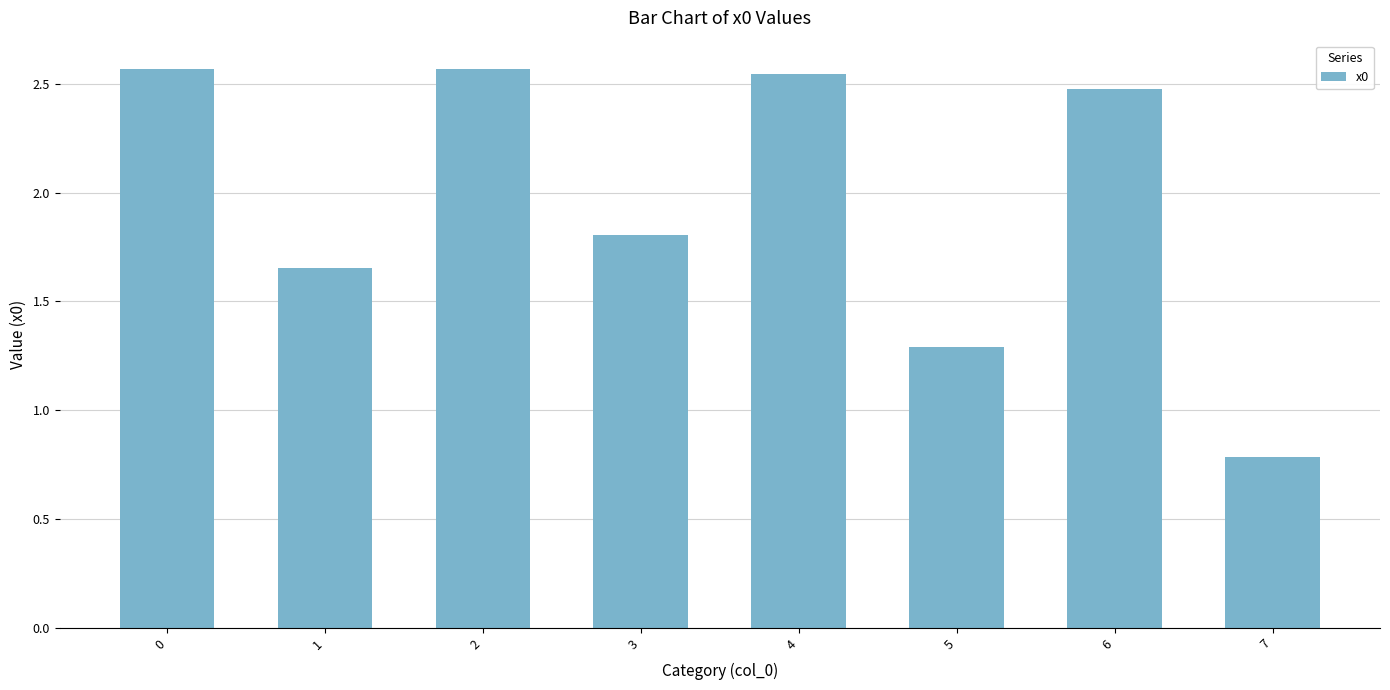

At which category does the chart reach its minimum across all series?

7